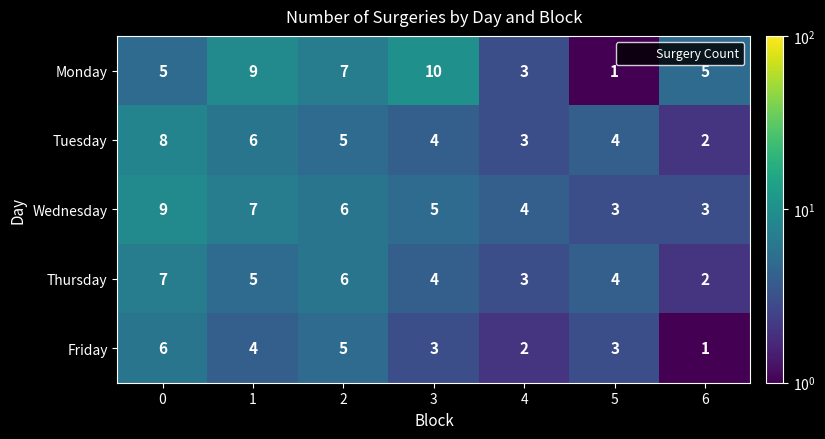

What is the difference between the maximum and minimum values in the Friday series?

5